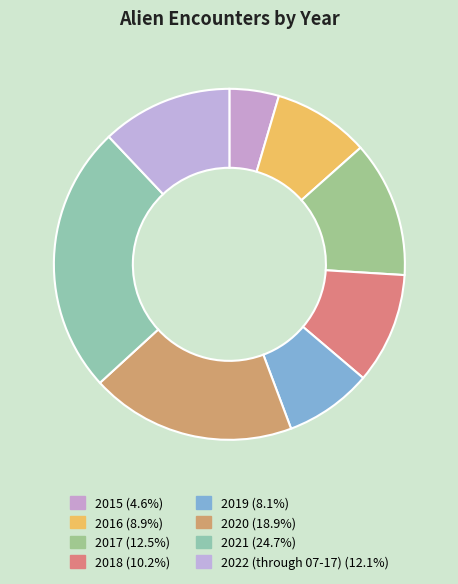

To the nearest percent, what is the combined percentage of 2017 and 2022 (through 07-17)?

25%